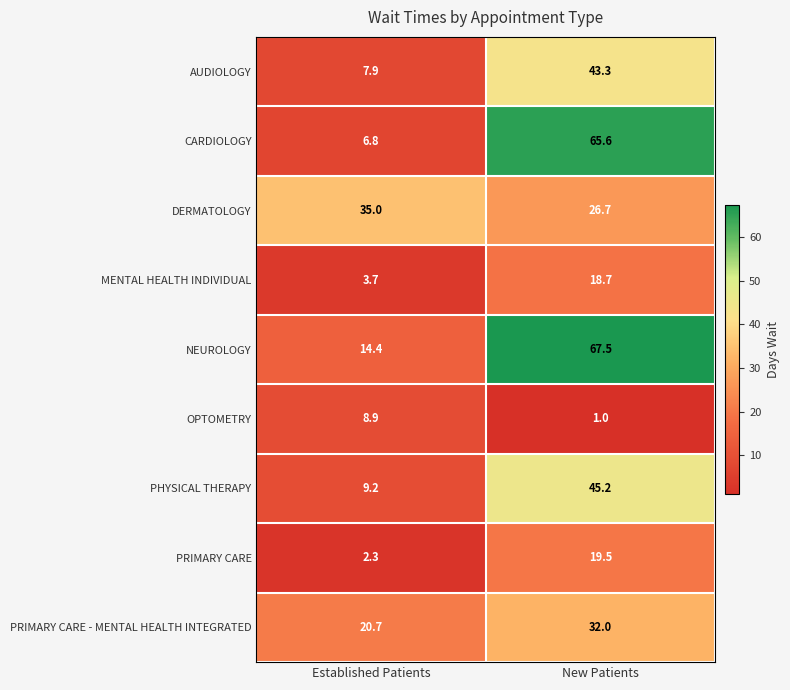

Is it true that AUDIOLOGY equals 7.9 at Established Patients?

True